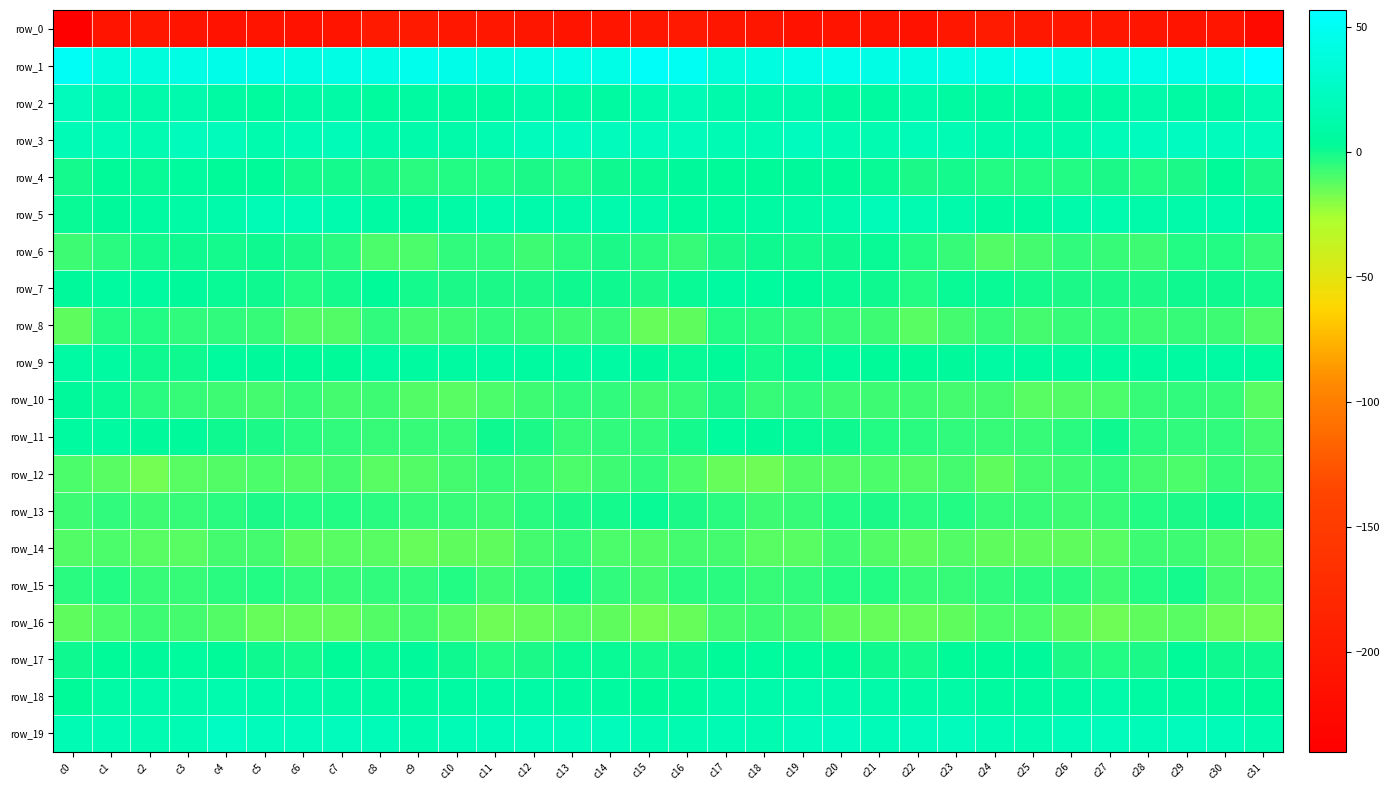

The row_12 series shows -4.1 at c1. True or false?

False